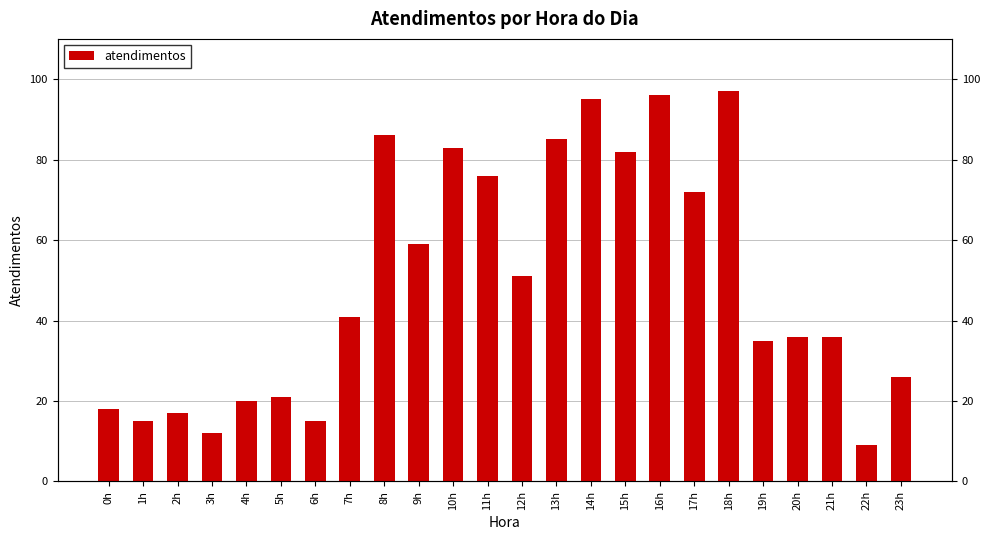

True or false: the data shows 127 at 18h.

False